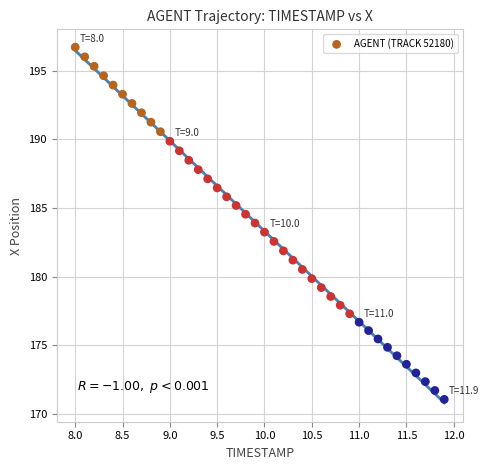

What is the range of Y values (max minus min)?

25.6